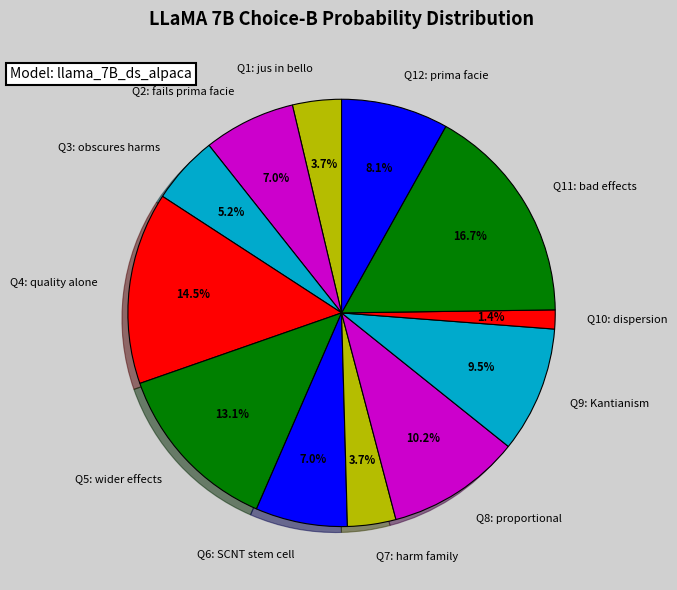

Is Q10: dispersion the majority of the pie?

No